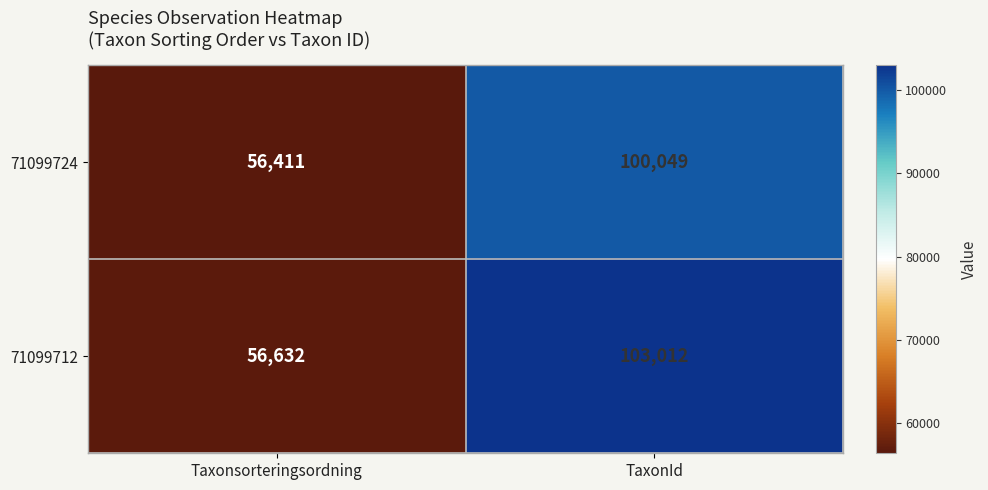

At which category is the sum across all series the highest?

TaxonId